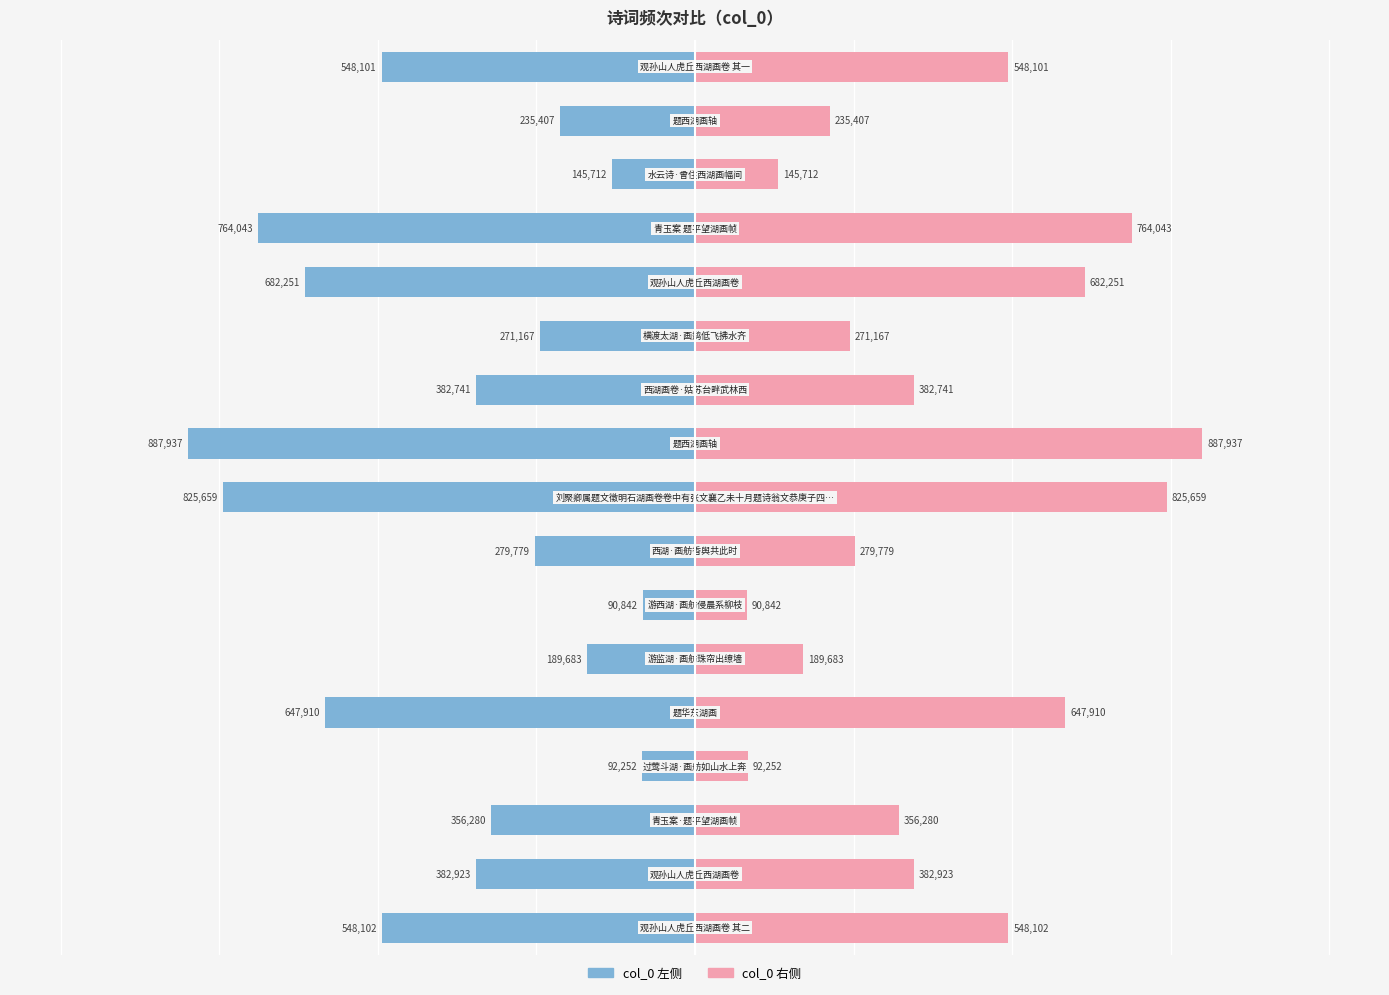

At 4, list the series in order from largest to smallest.

col_0 (right), col_0 (left)